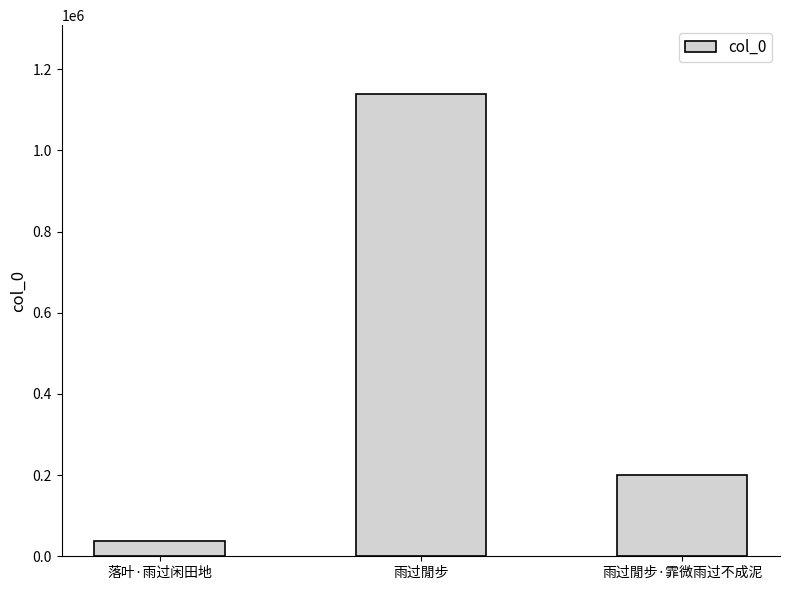

The value at 落叶·雨过闲田地 is 38640. True or false?

True